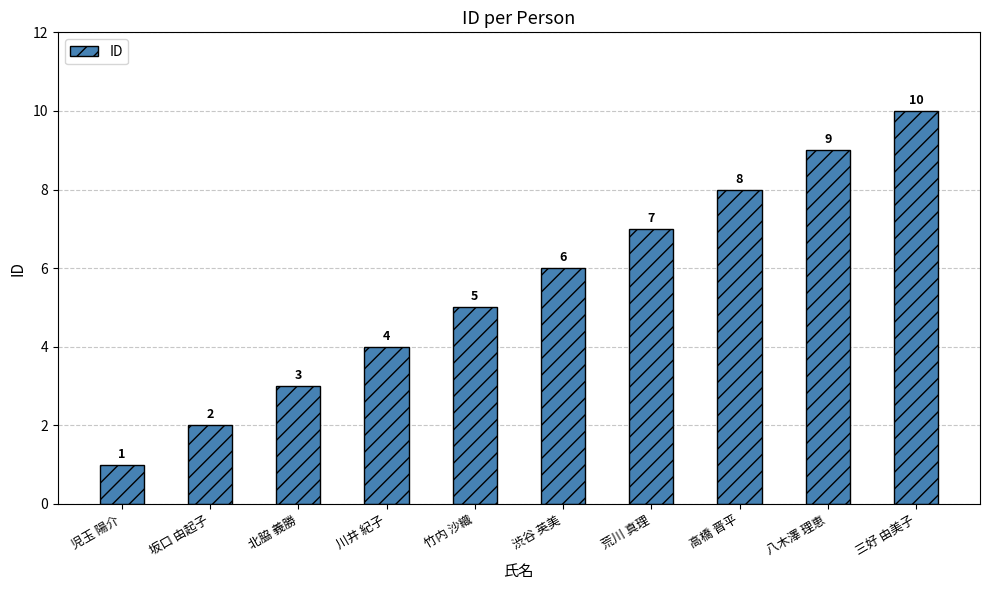

Reading left to right, extract all data points from this chart.

児玉 陽介=1	坂口 由起子=2	北脇 義勝=3	川井 紀子=4	竹内 沙織=5	渋谷 英美=6	荒川 真理=7	高橋 晋平=8	八木澤 理恵=9	三好 由美子=10